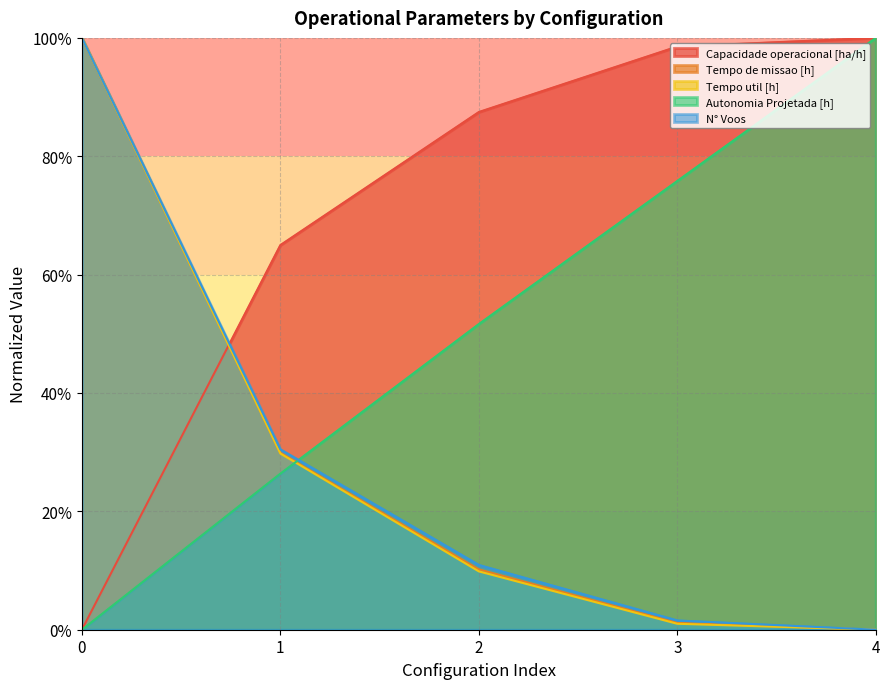

Which series has the largest range (max minus min)?

N° Voos